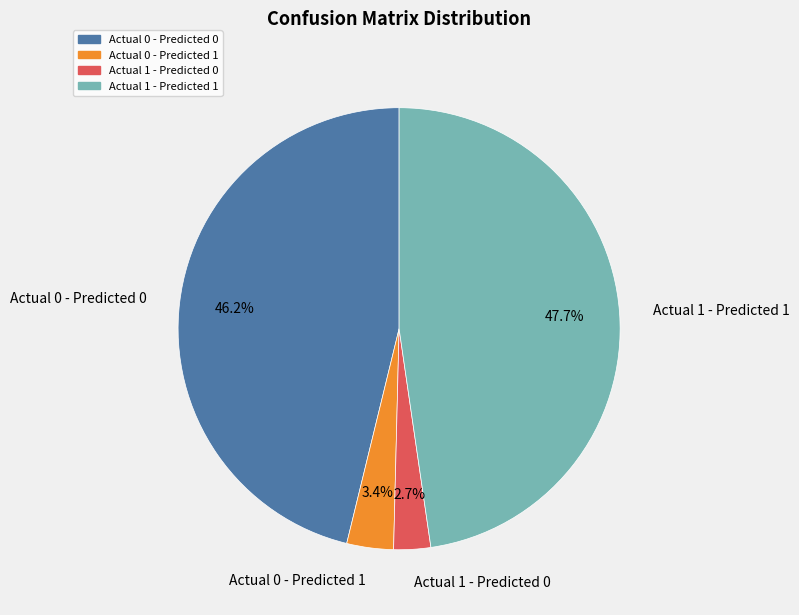

Does Actual 1 - Predicted 1 represent more than half of the total?

No